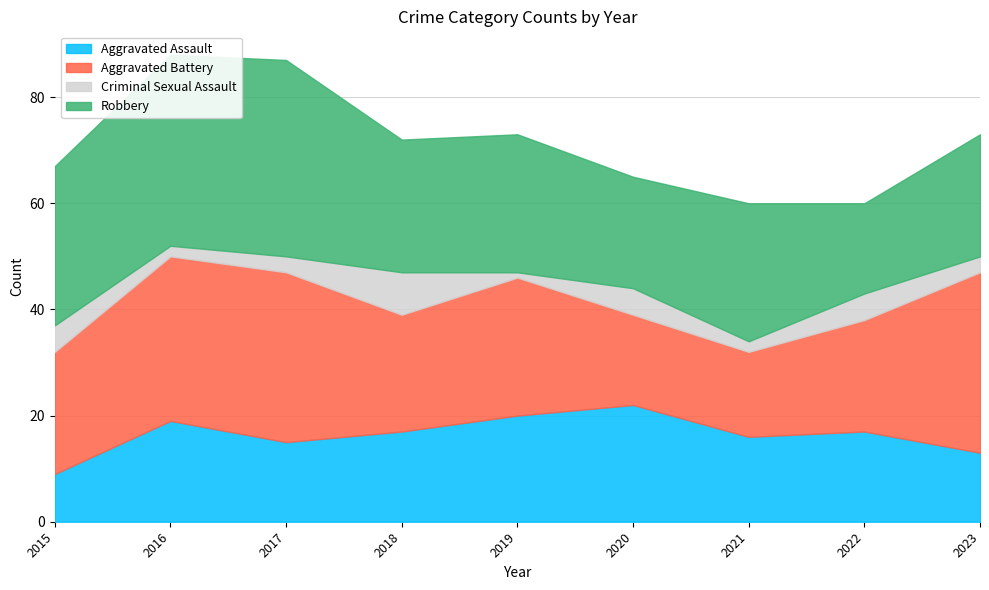

How many values in the Aggravated Battery series exceed 23?

4